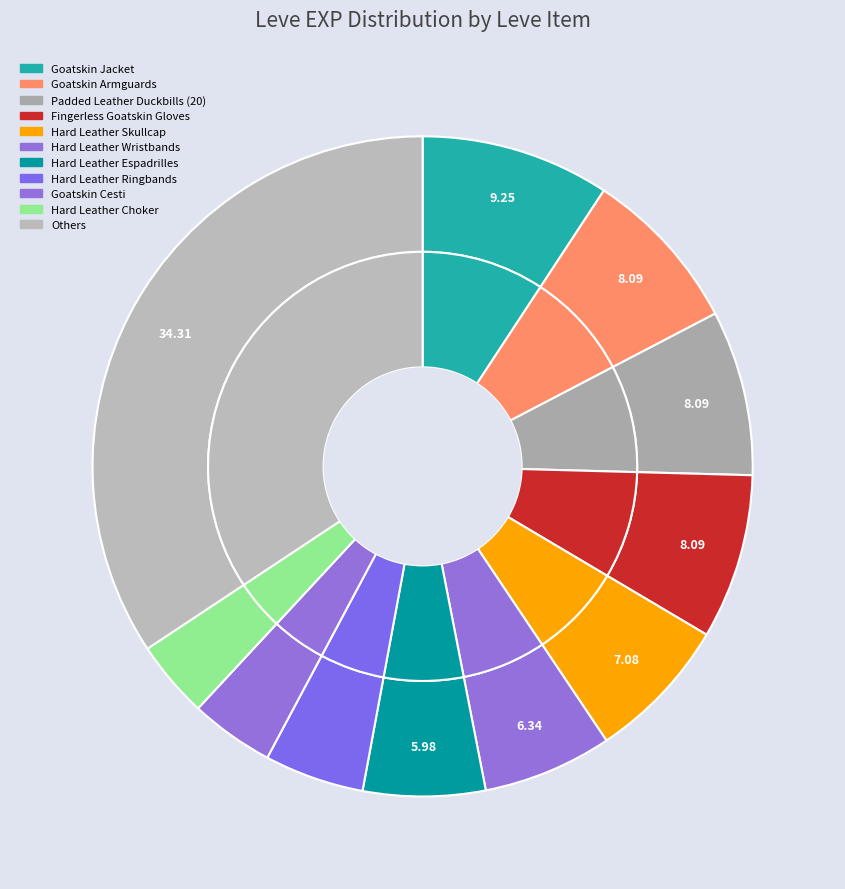

Is it true that Hard Leather Wristguards is 1% of the pie?

False